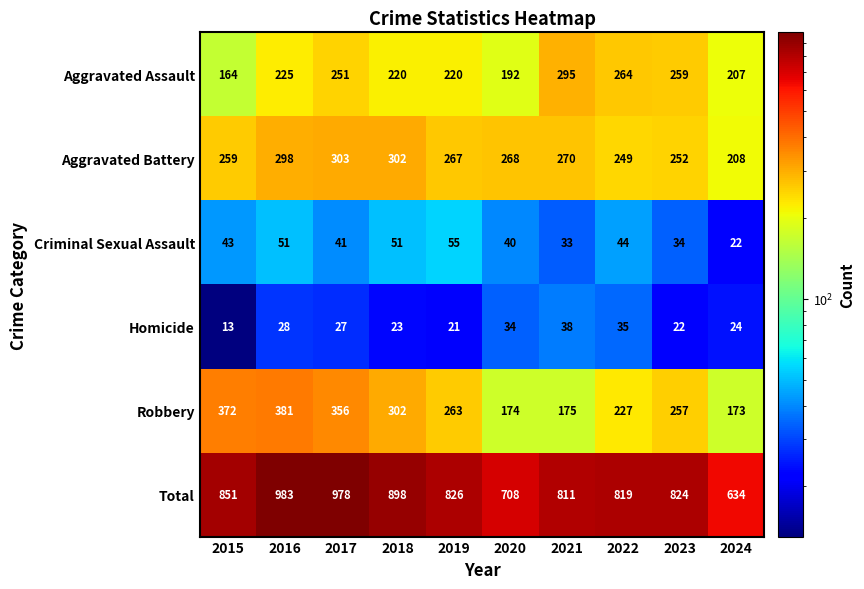

Is it true that Criminal Sexual Assault equals 72 at 2016?

False